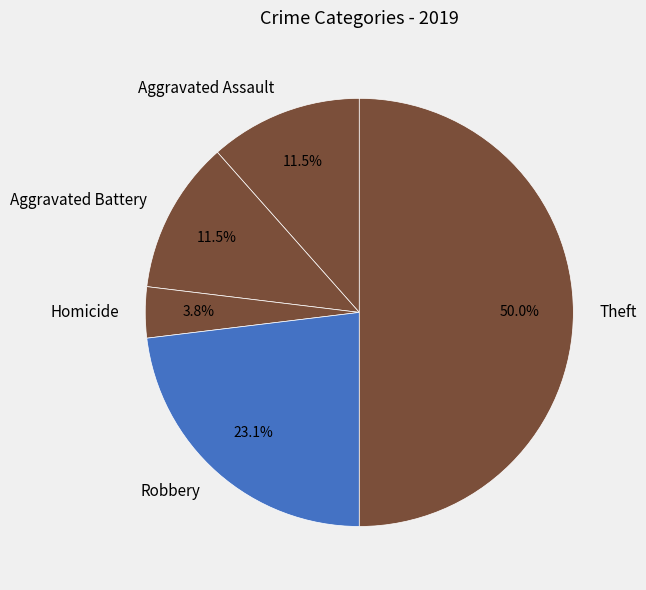

What is the largest slice in the pie chart?

Theft